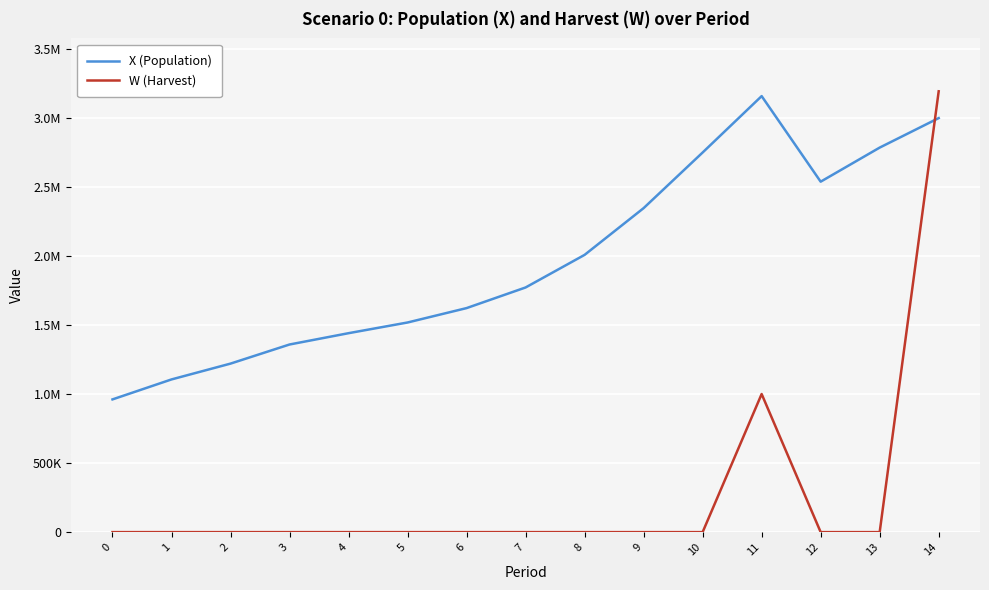

What is the total value across all series at 13?

2784245.8